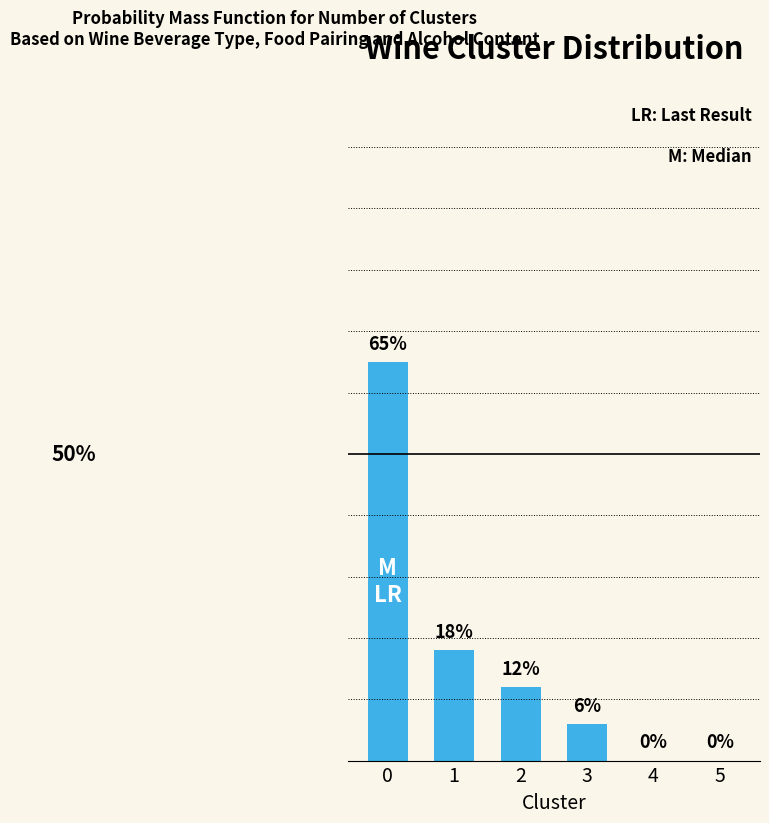

The chart shows a value of 17 at 2. True or false?

False